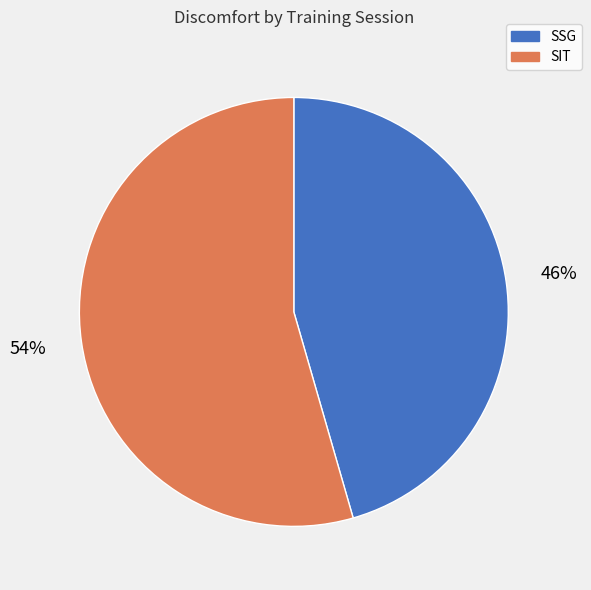

Rank the categories by value from highest to lowest.

SIT, SSG